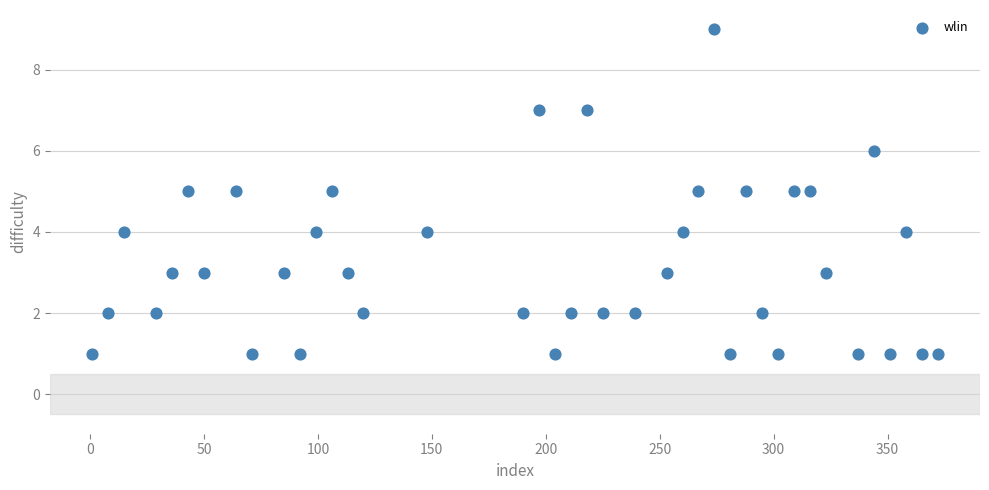

What is the range of X values (max minus min)?

371